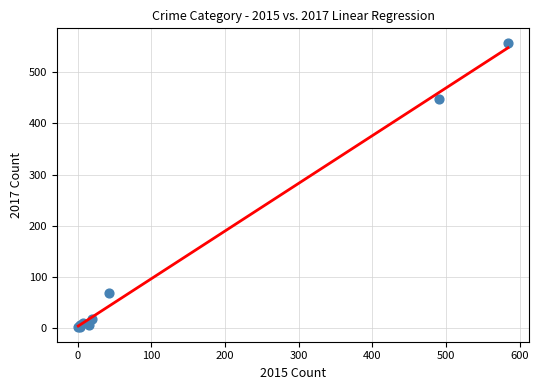

What Y value in the scatter plot is closest to 279?

447